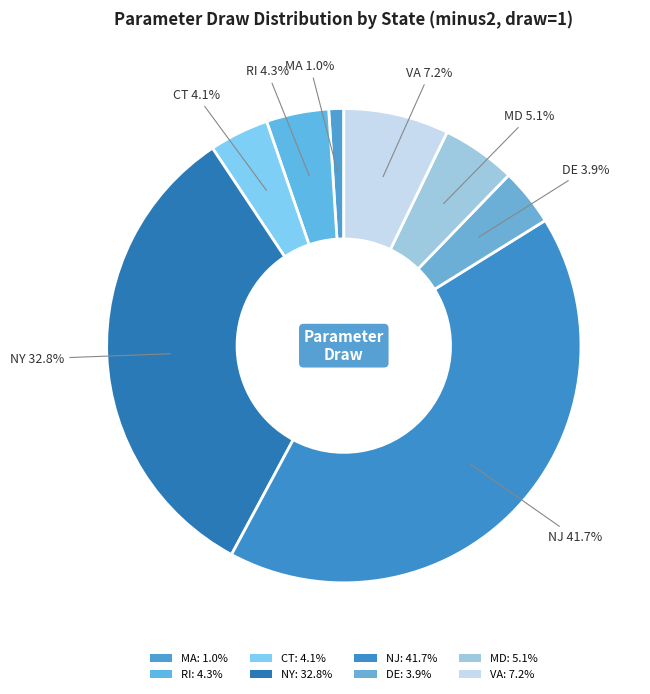

How much of the chart is everything except NY?

67.2%